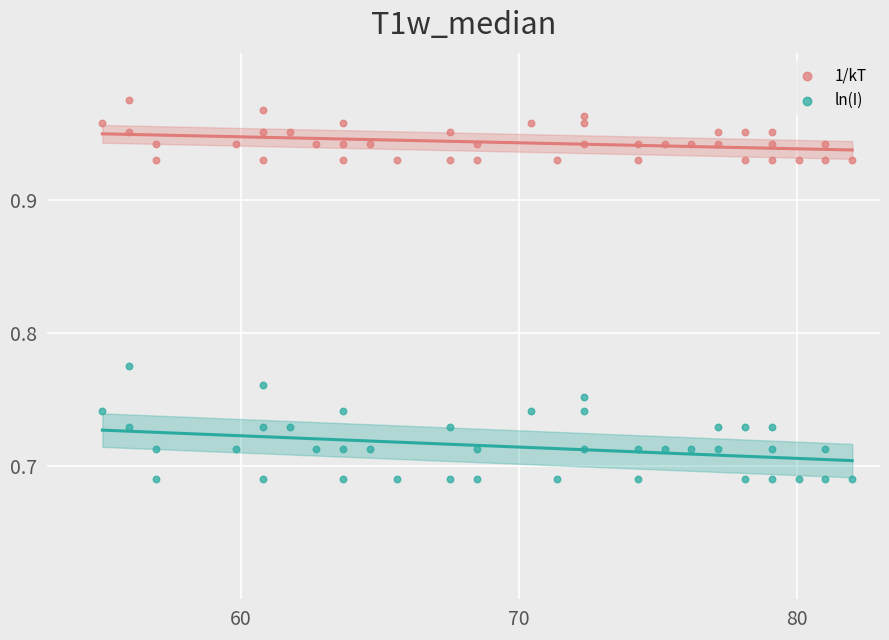

Which series contains the highest Y value?

1/kT